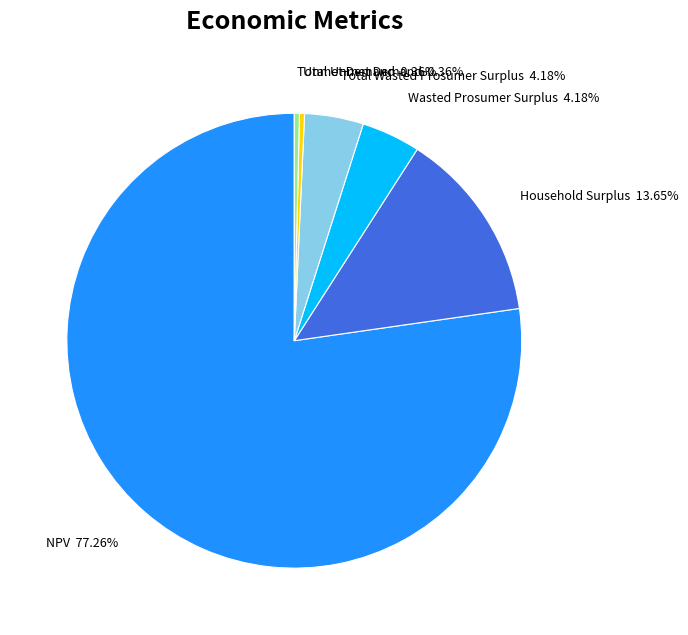

How many segments does this pie chart have?

6